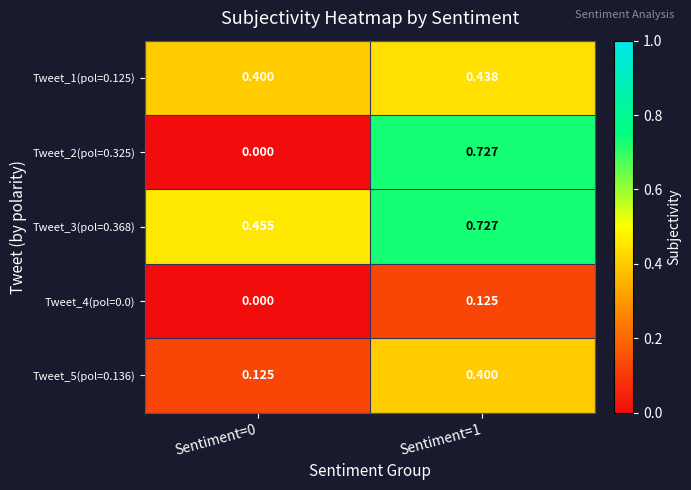

At Sentiment=0, list the series in order from largest to smallest.

Tweet_3(pol=0.368), Tweet_1(pol=0.125), Tweet_5(pol=0.136), Tweet_2(pol=0.325), Tweet_4(pol=0.0)